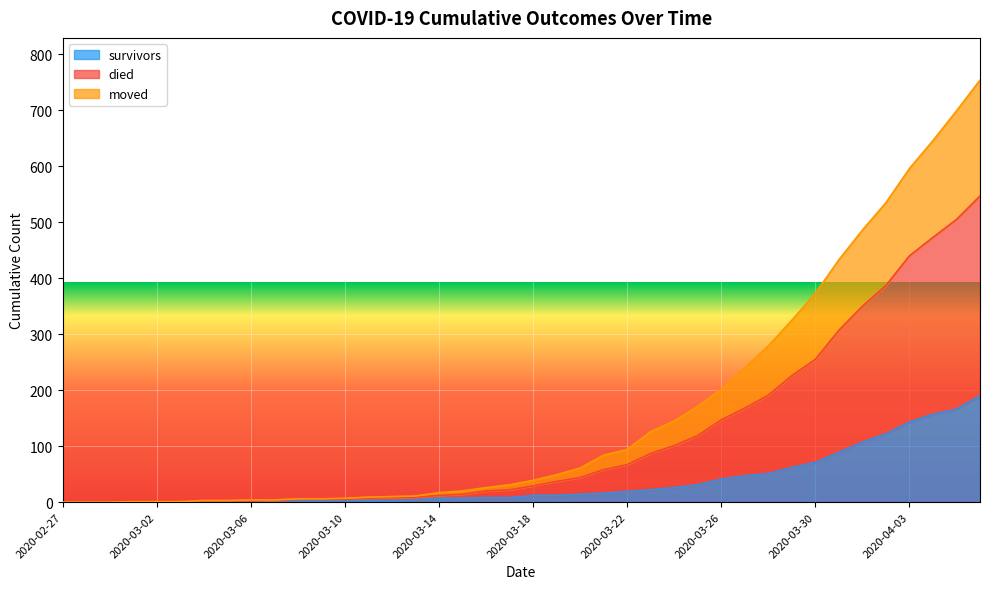

What is the label of the 32nd point from the left?

2020-03-29